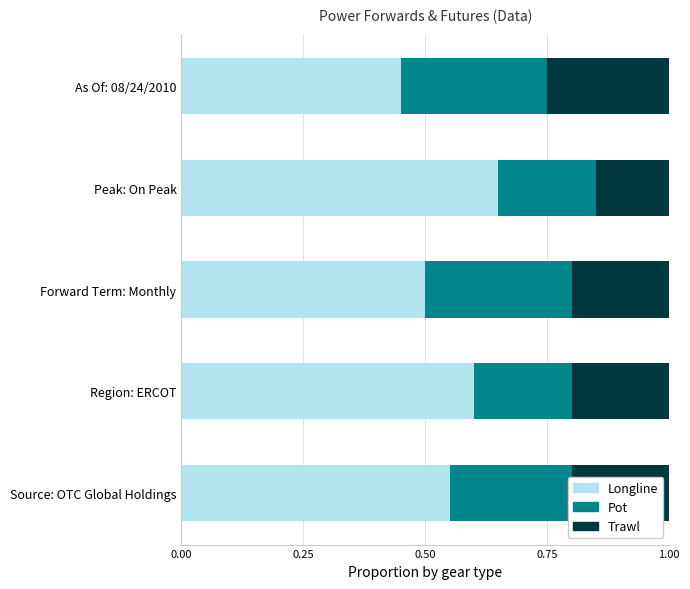

What is the total value across all series at As Of: 08/24/2010?

1.0